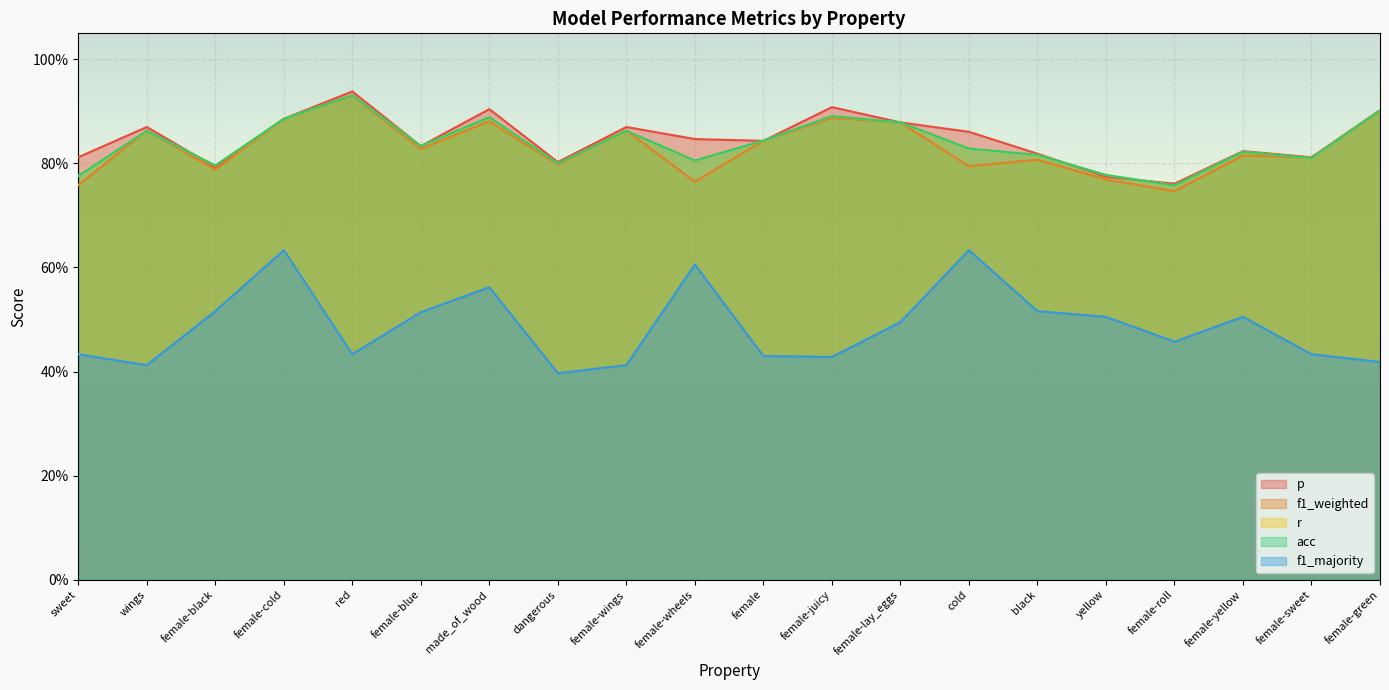

How many times do f1_weighted and p cross each other?

2